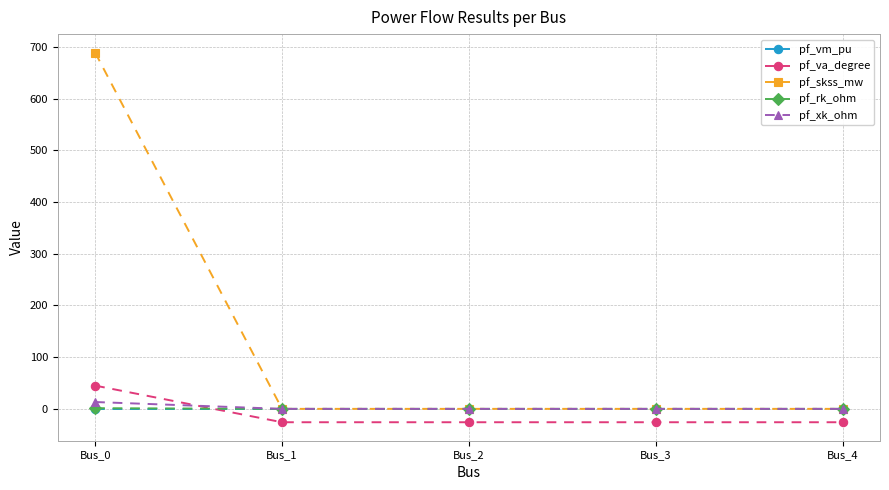

Which series has the largest total across all categories?

pf_skss_mw